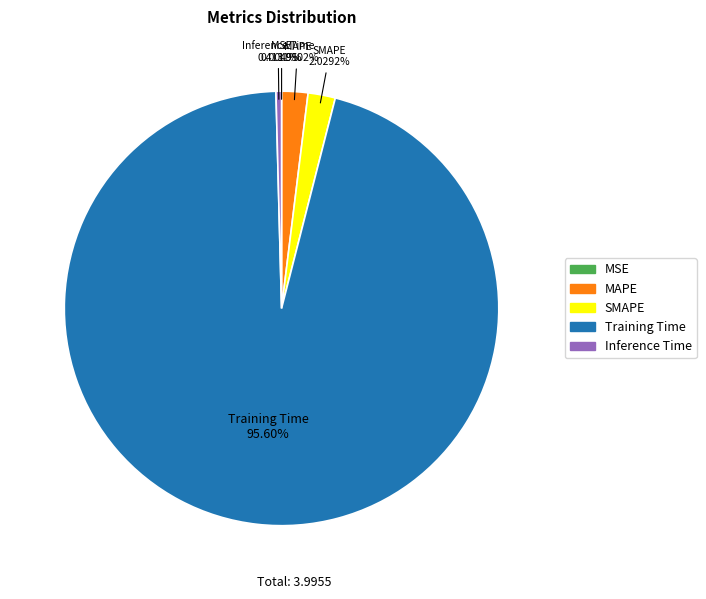

What is the largest slice in the pie chart?

Training Time